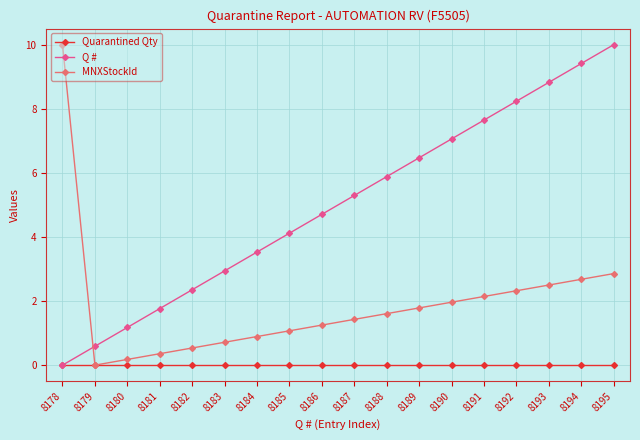

What is the total value across all series at 8194?

12.1